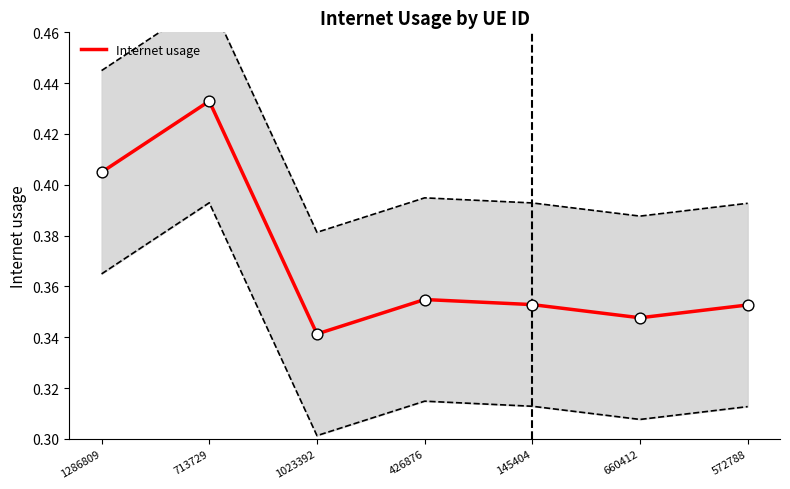

Which has a higher value, 660412 or 145404?

145404